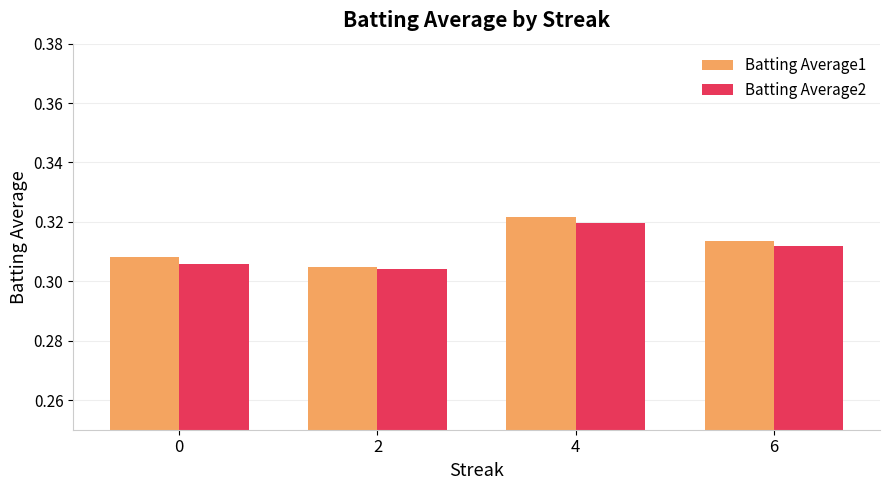

Is it true that Batting Average2 equals 0.4 at 0?

False